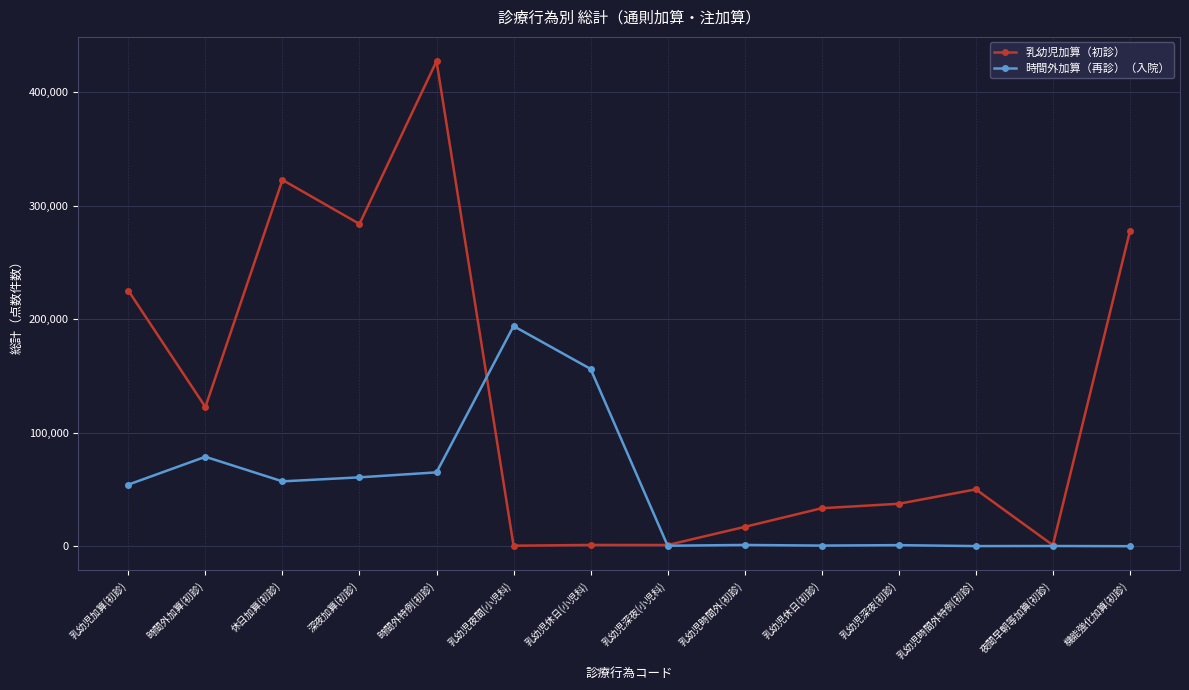

Count the number of data series in this chart.

2